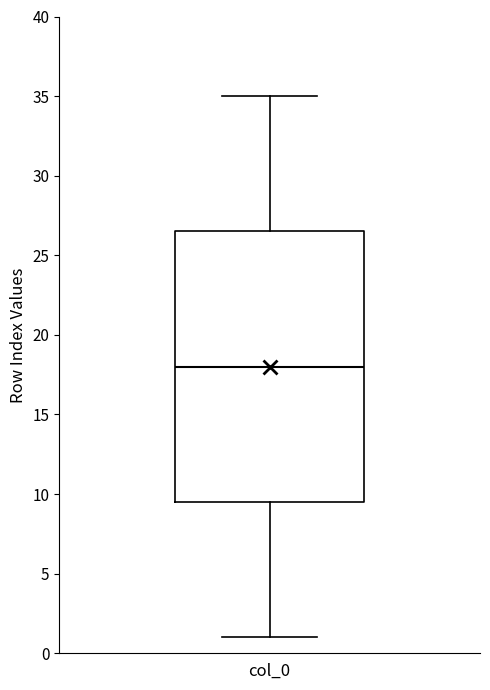

Transcribe this box plot: give where the median line is, the range the box spans, and where the two whiskers end, as read against the y-axis. The values are not printed on the chart, so give them approximately, as read against the axis.

median 18.0, box 9.5 to 26.5, whiskers 1.0 to 35.0